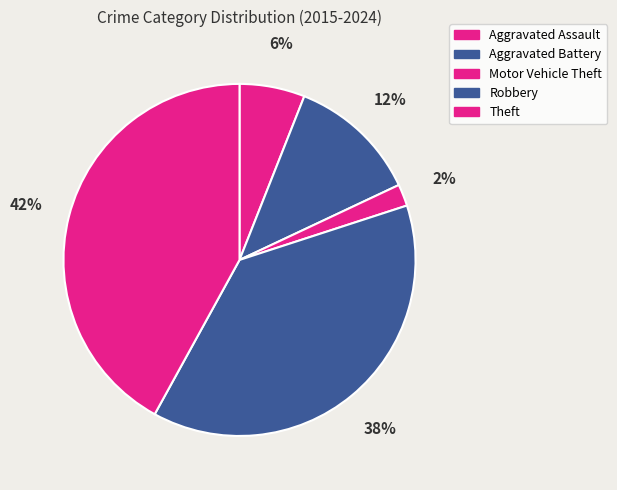

What is the ratio of the value at Aggravated Battery to the value at Robbery?

0.3